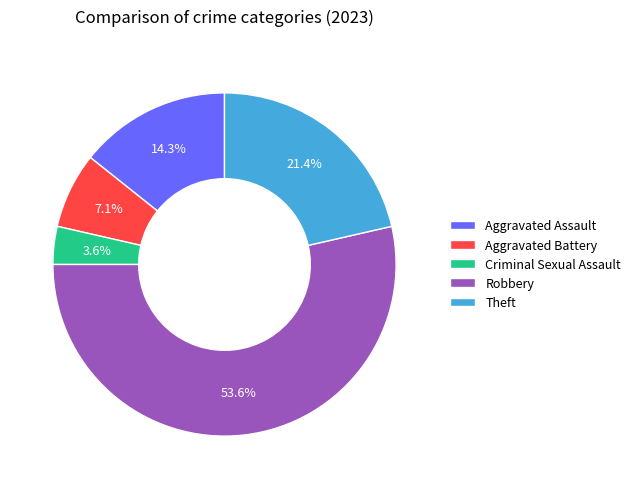

To the nearest percent, what percentage of the pie is Robbery?

54%